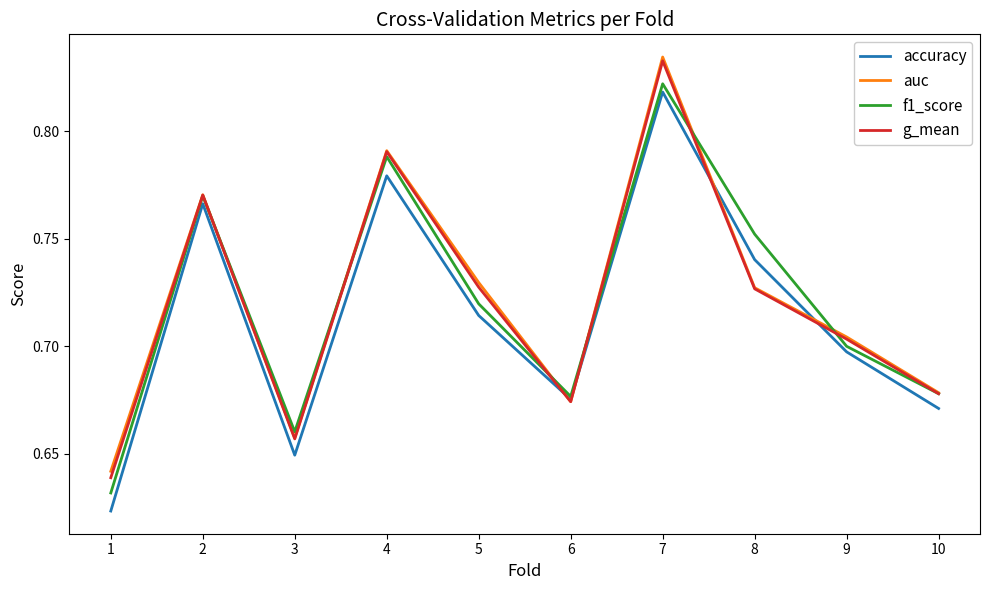

True or false: accuracy has more than 2 interior local peaks.

True